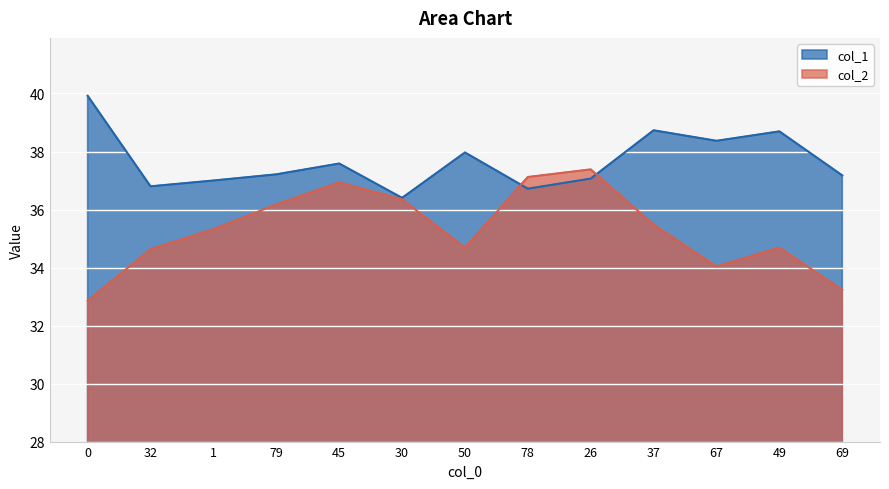

At how many categories does at least one series exceed 38?

4